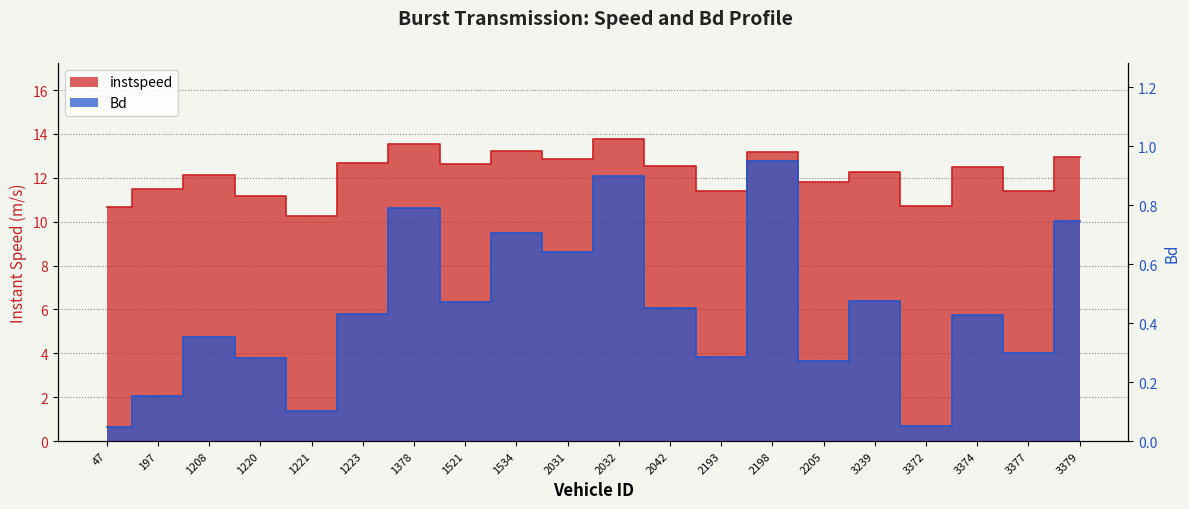

How many lines are shown in the chart?

2